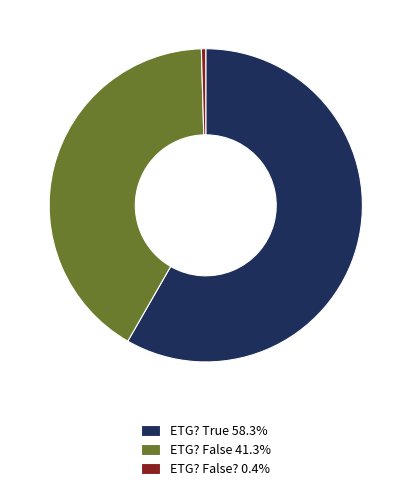

Is the sum of ETG? False? 0.4% and ETG? True 58.3% greater than half?

Yes